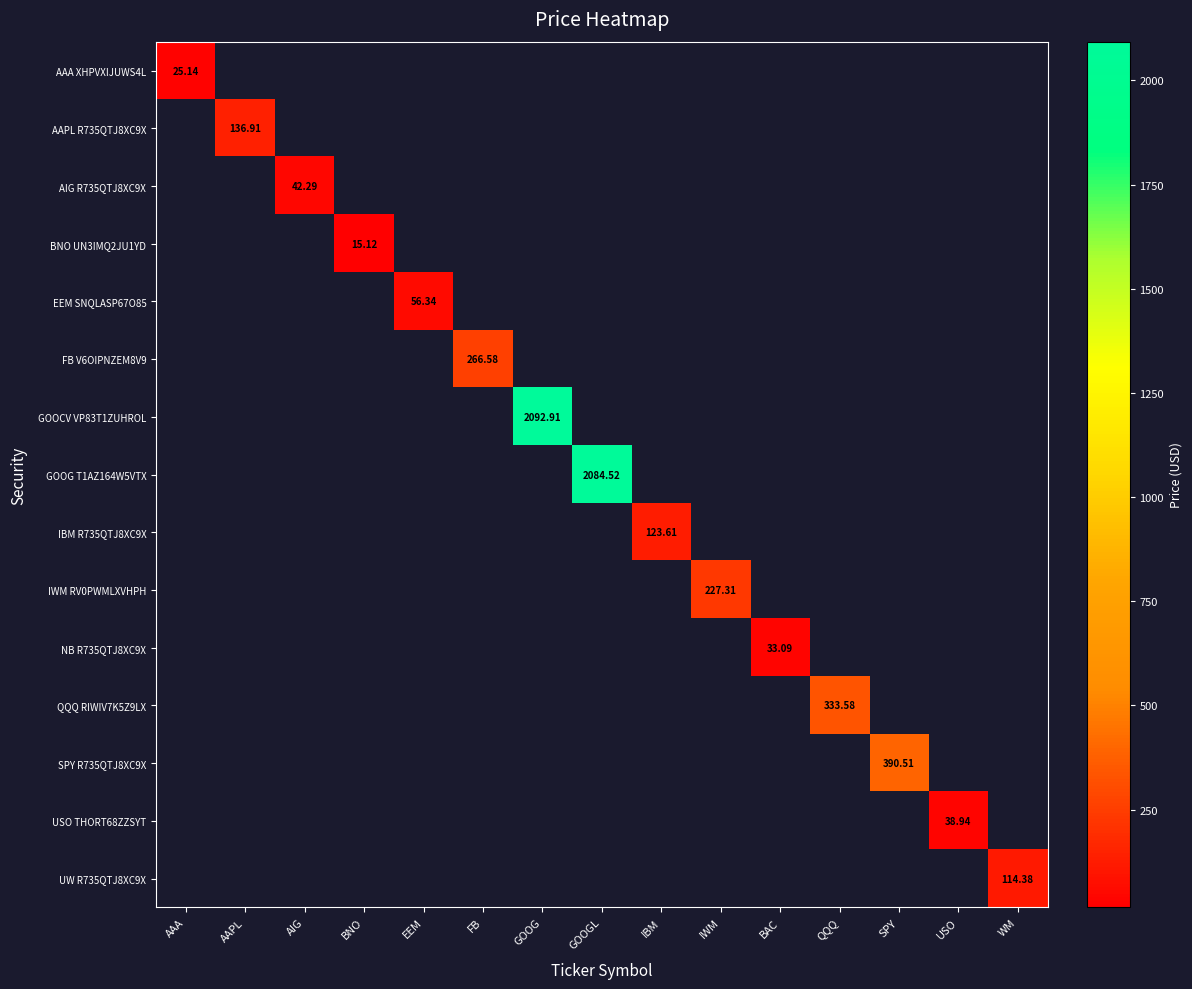

True or false: AIG R735QTJ8XC9X has a value of 0.0 at GOOG.

True